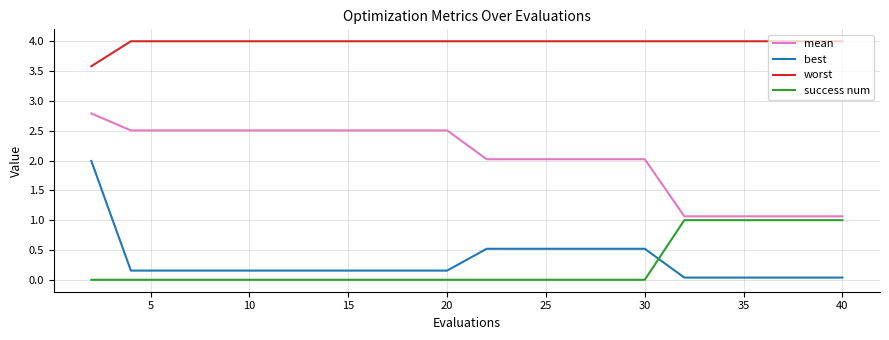

Which series has the widest spread of values?

best